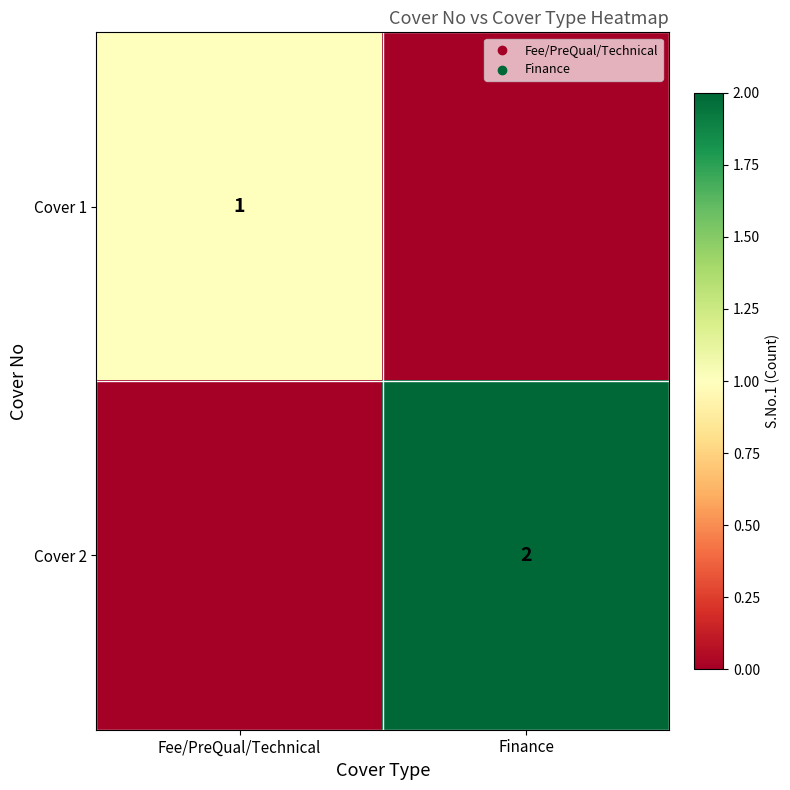

Is it true that Cover 2 equals 1 at Finance?

False